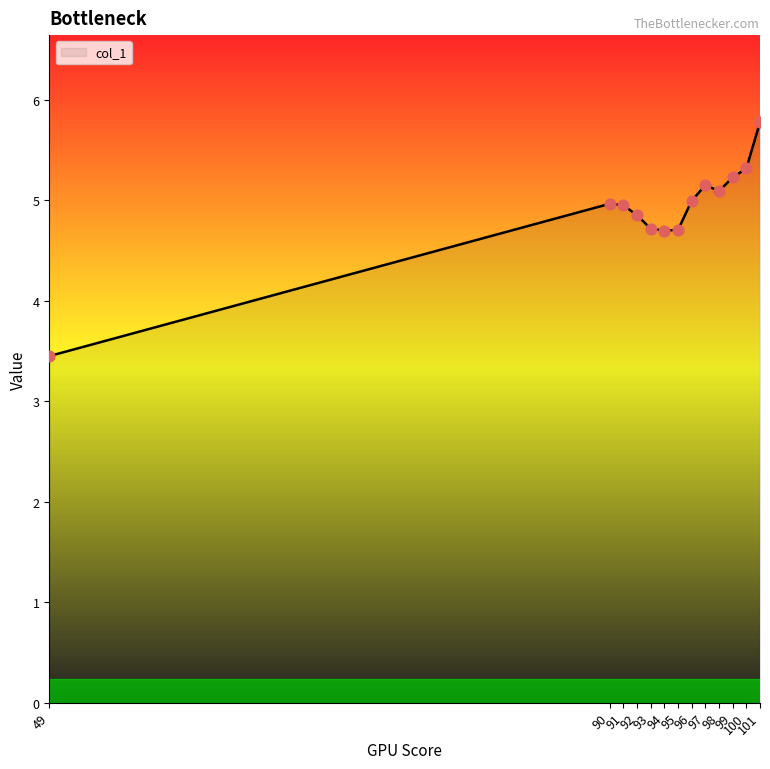

What is the change in value from 90 to 92?

-0.1